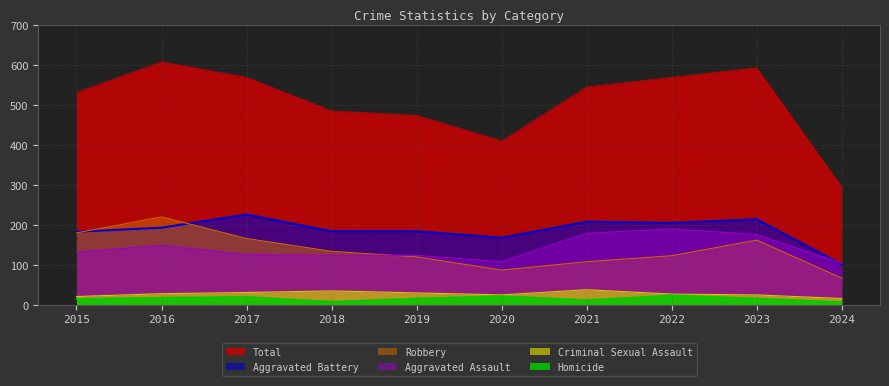

Does the chart display data point markers on the line(s)?

No